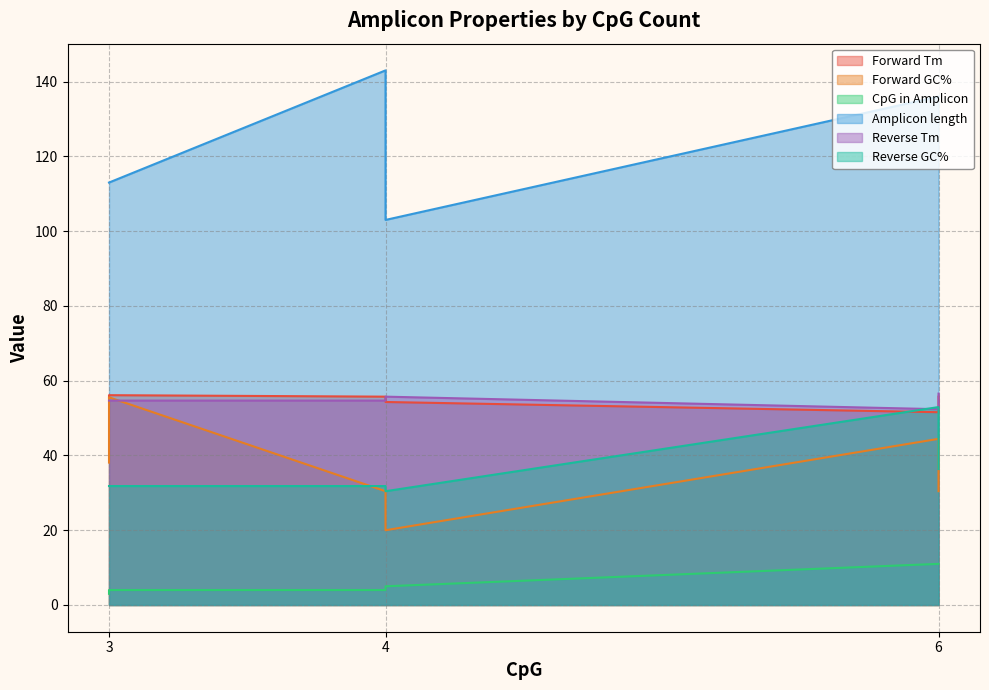

Which series has the largest range (max minus min)?

Amplicon length